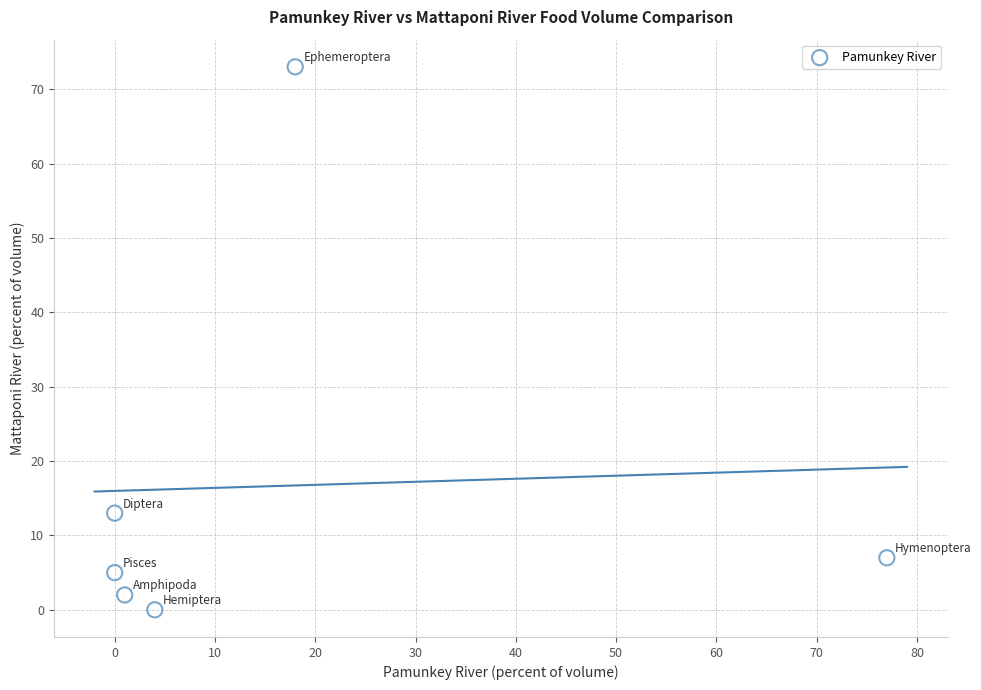

What Y value in the scatter plot is closest to 36?

13